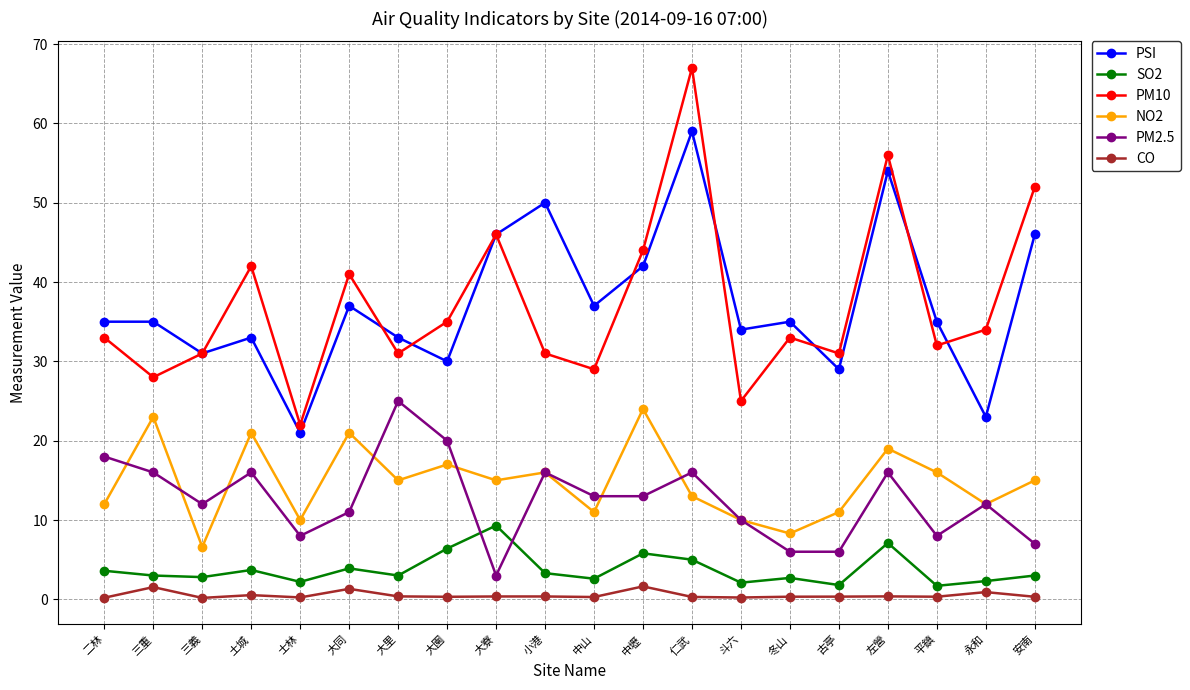

At how many categories does at least one series exceed 15?

20